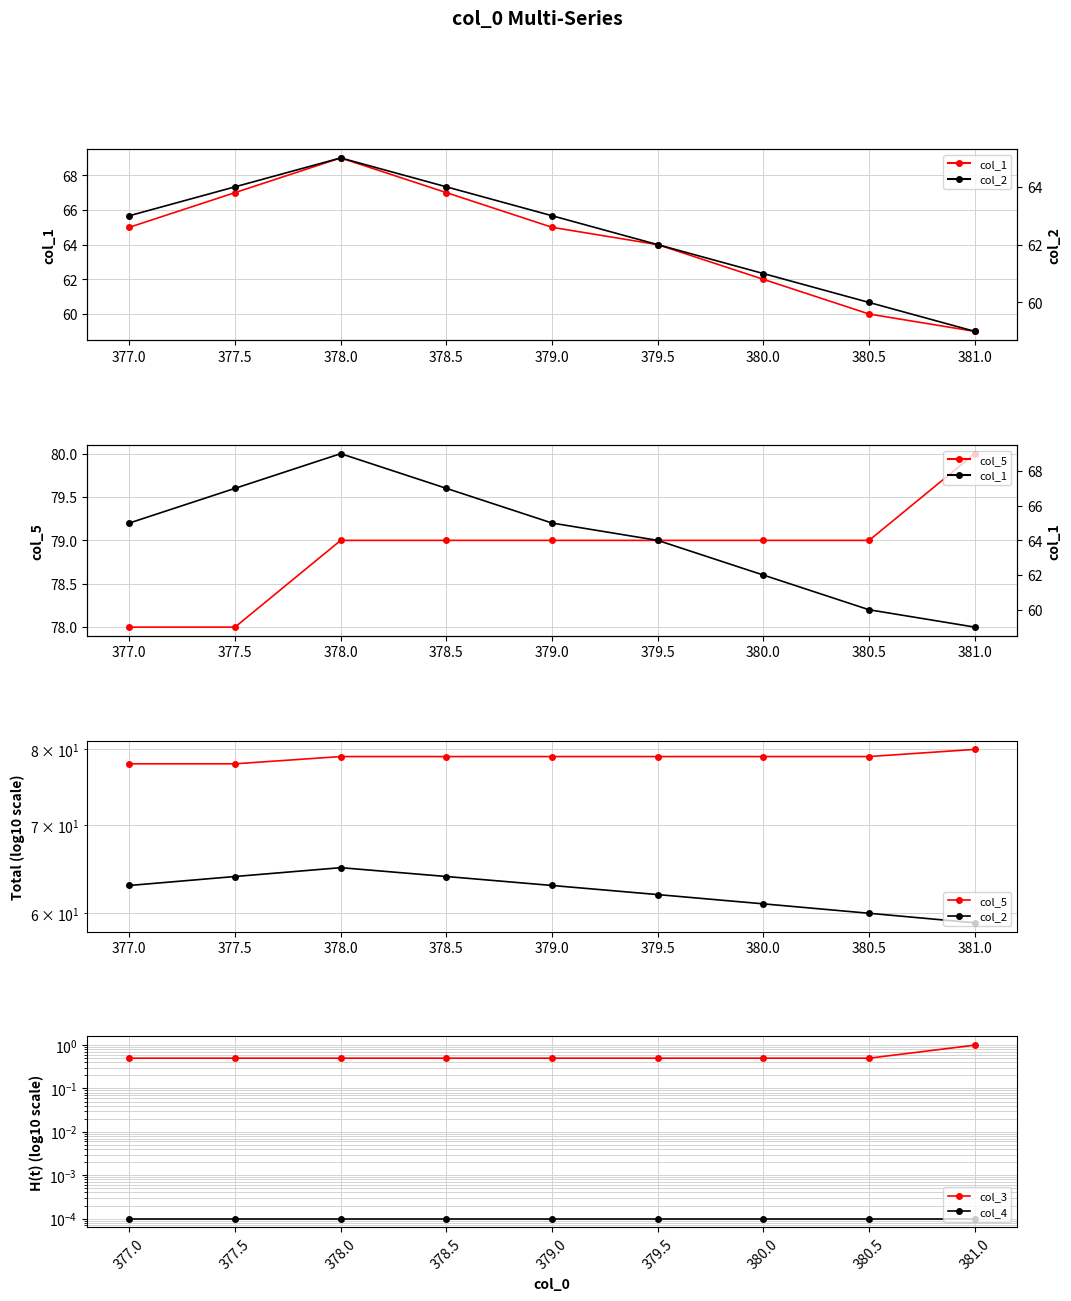

True or false: col_1 has more than 1 points higher than both neighbors.

False